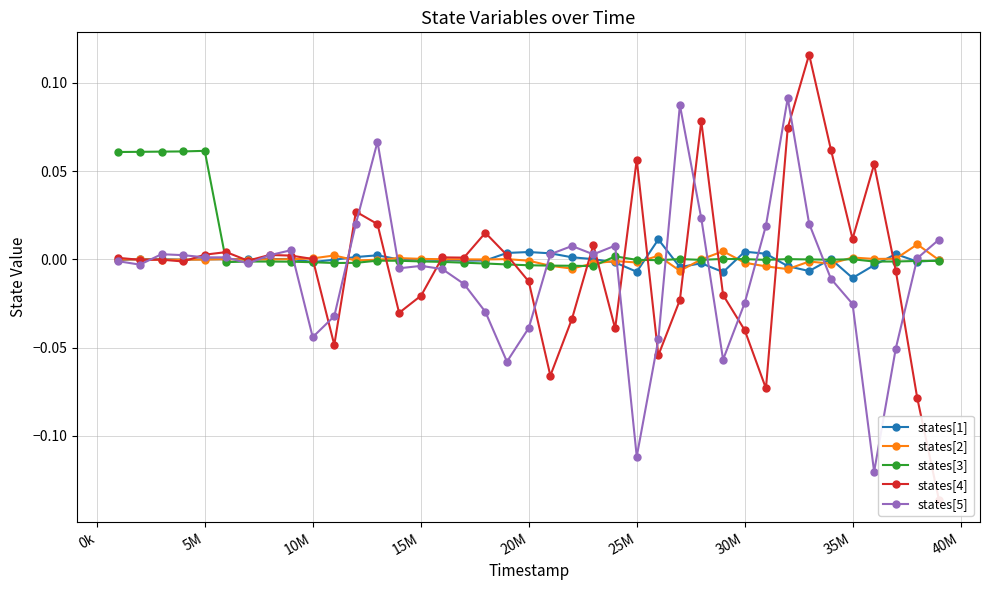

Rank the series by their maximum value, from lowest to highest.

states[2], states[1], states[3], states[5], states[4]